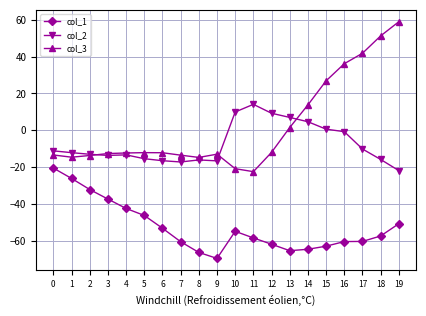

Is it true that col_2 equals -12.2 at 1?

True